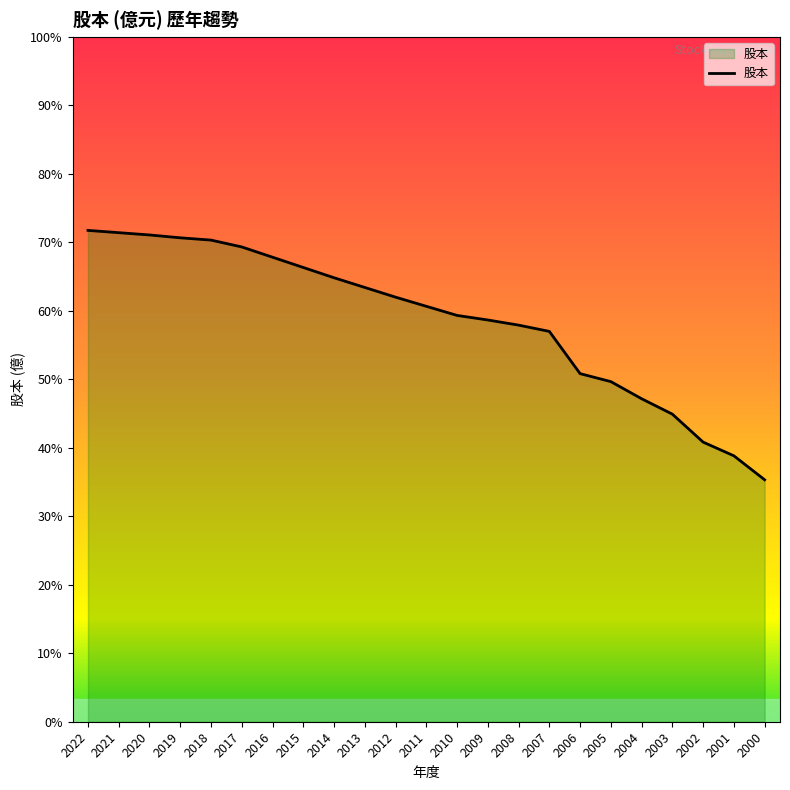

Reading left to right, what are all the values shown in this chart?

2022=8.6	2021=8.6	2020=8.5	2019=8.5	2018=8.4	2017=8.3	2016=8.1	2015=8.0	2014=7.8	2013=7.6	2012=7.4	2011=7.3	2010=7.1	2009=7.0	2008=7.0	2007=6.8	2006=6.1	2005=6.0	2004=5.7	2003=5.4	2002=4.9	2001=4.7	2000=4.2